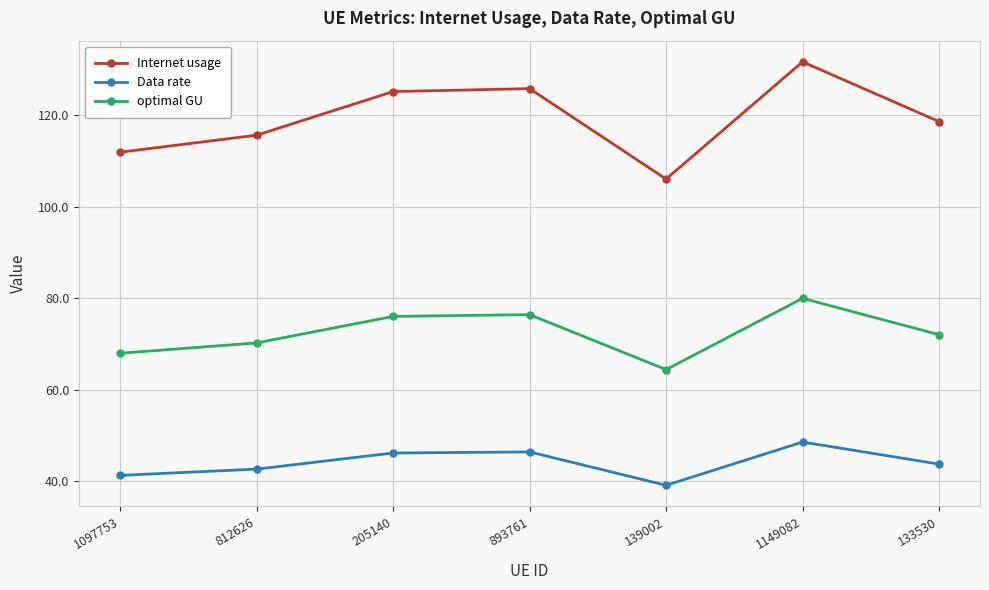

What is the spread (max minus min) of values at 812626?

72.9